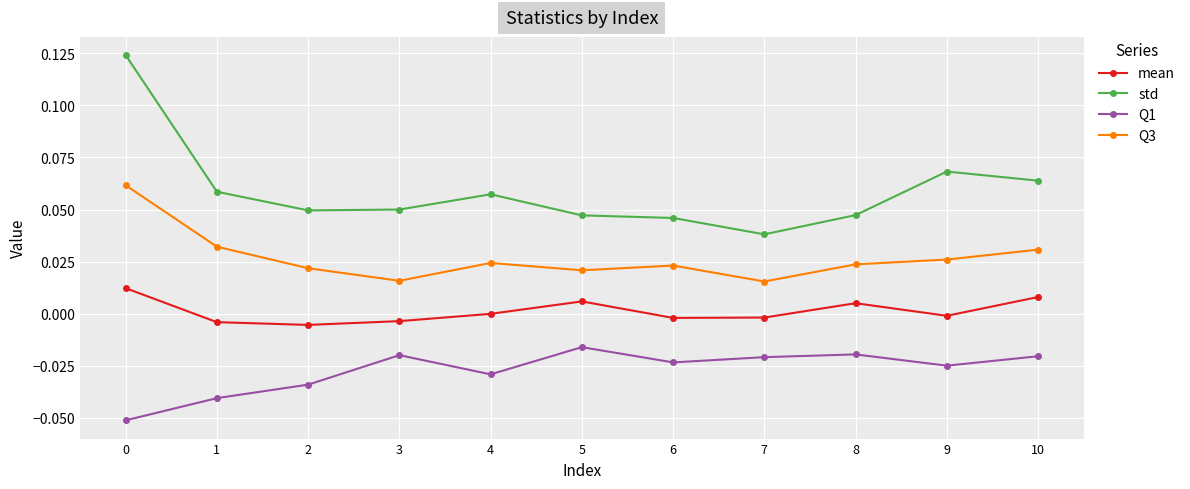

How many categories are shown in the chart?

11